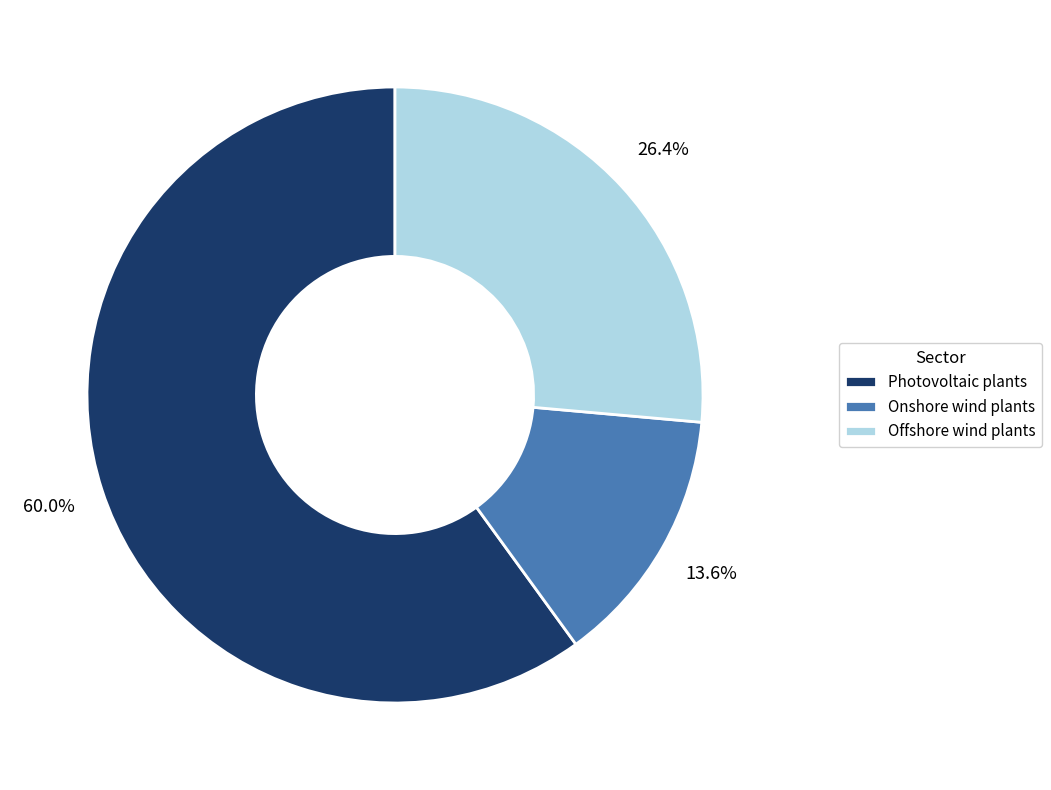

What portion of the pie excludes Photovoltaic plants?

40.0%